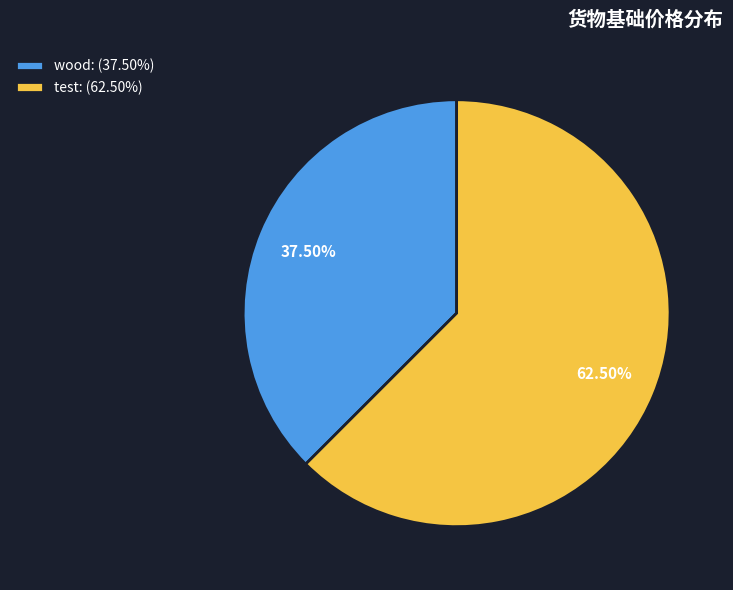

Count the number of slices in the pie.

2